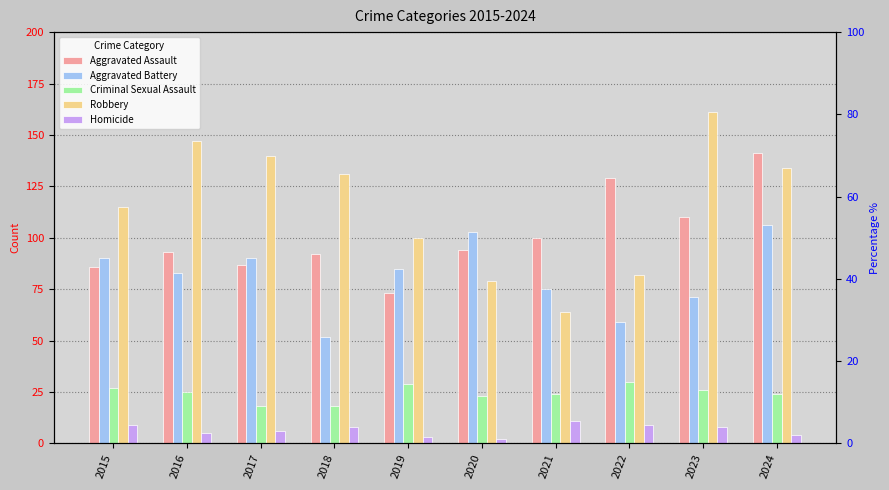

How many values in the Robbery series exceed 131?

4